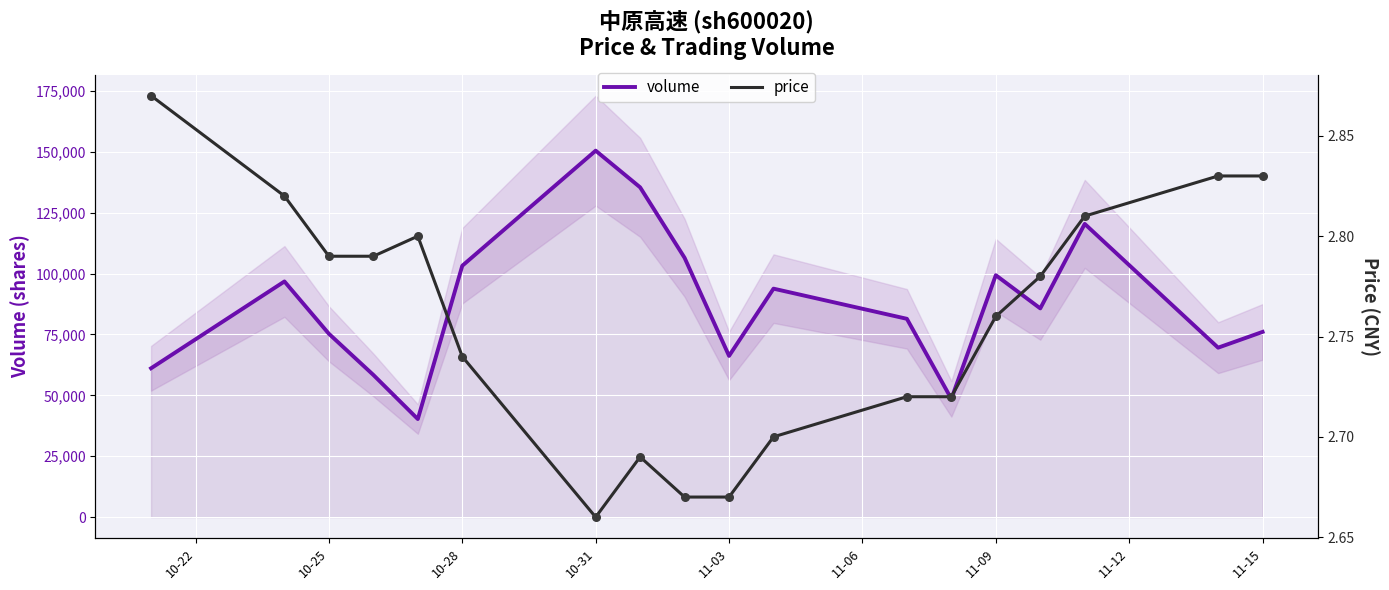

Which series has the widest spread of Y values?

volume